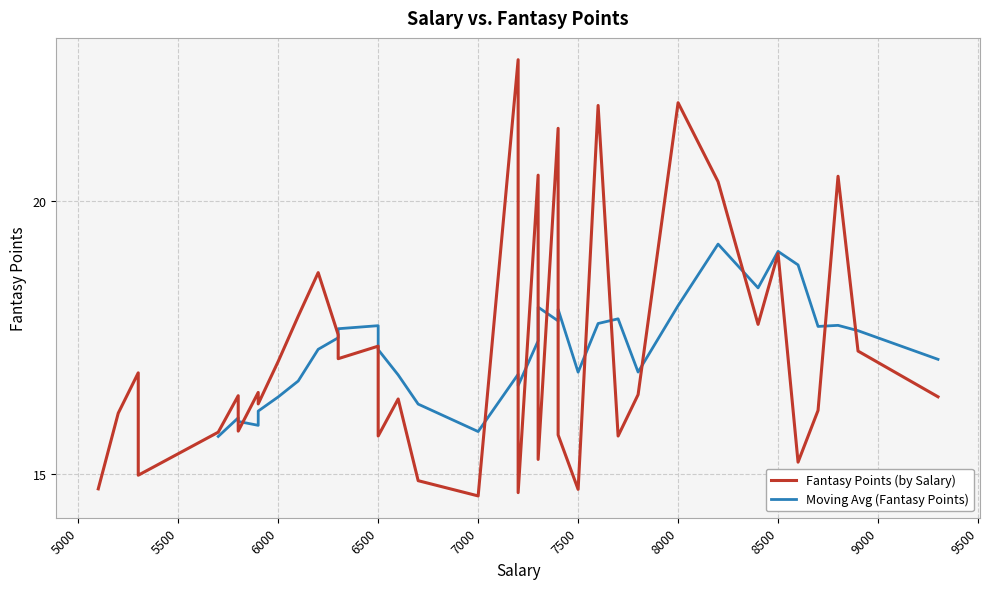

Which label corresponds to the smallest value in the chart?

7000